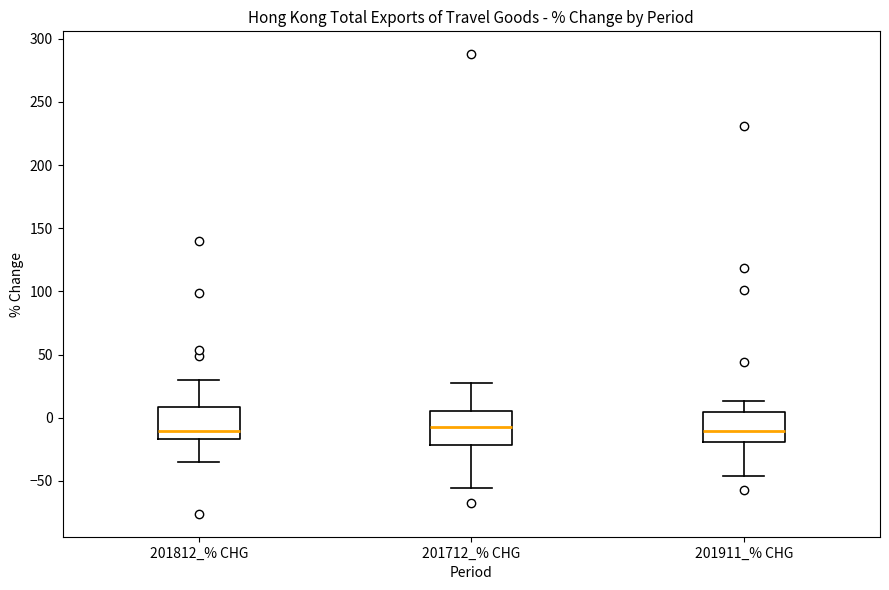

Where is the lower edge of the box for 201812_% CHG on the y-axis? The values are not printed on the chart, so give them approximately, as read against the axis.

-15